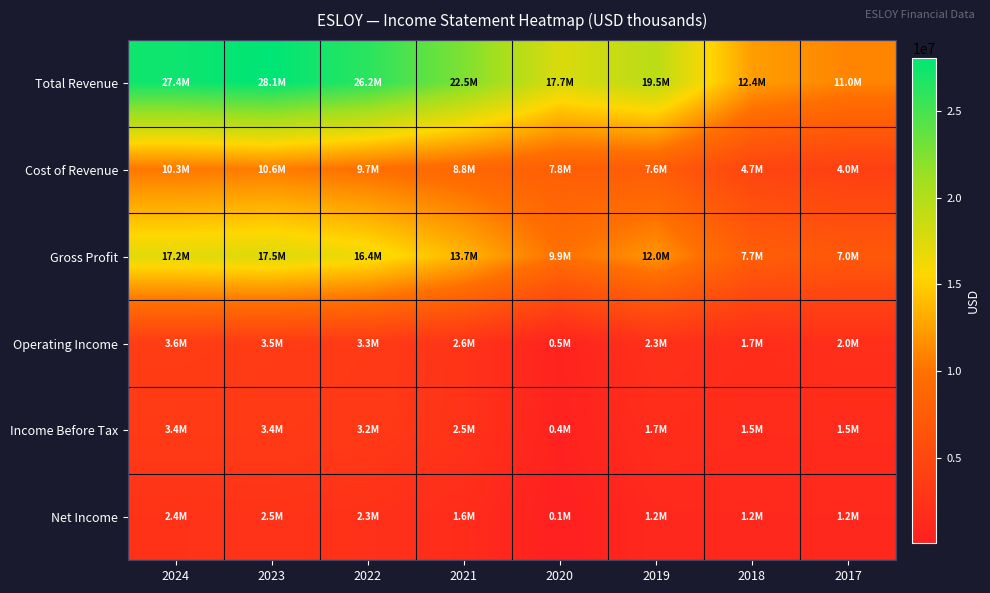

At which category does the chart reach its peak across all series?

2023